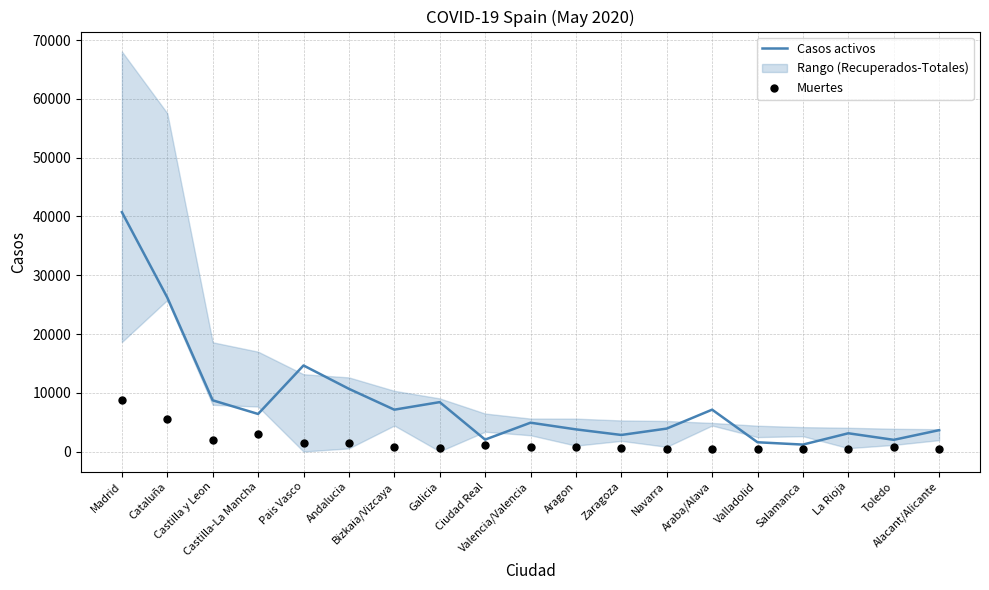

Which series reaches the minimum Y coordinate?

Muertes